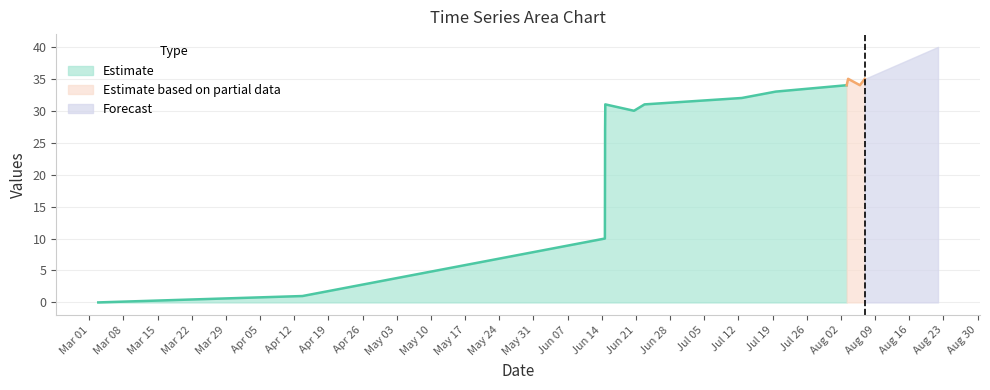

Reading left to right, transcribe all the data shown in this chart.

col_1: 0=0	1=1	2=10	3=27	4=31	5=30	6=31	7=32	8=33	9=34	10=35	11=34	12=35
col_2: 0=0	1=0	2=0	3=0	4=0	5=0	6=0	7=0	8=0	9=0	10=0	11=0	12=0